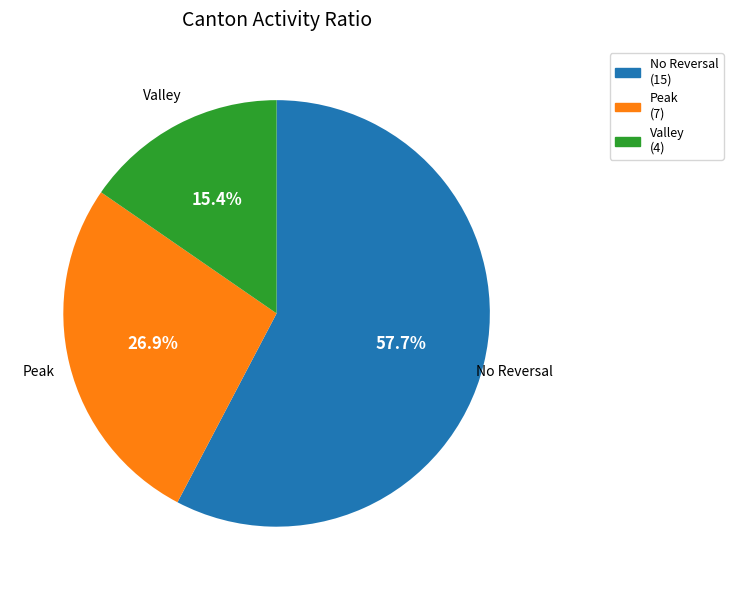

What is the largest slice in the pie chart?

No Reversal